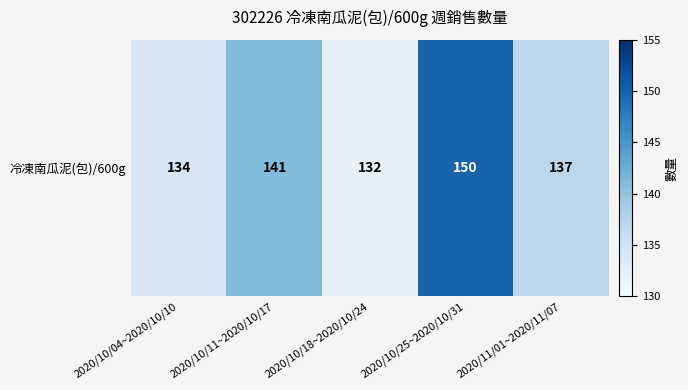

What is the greatest value displayed?

150